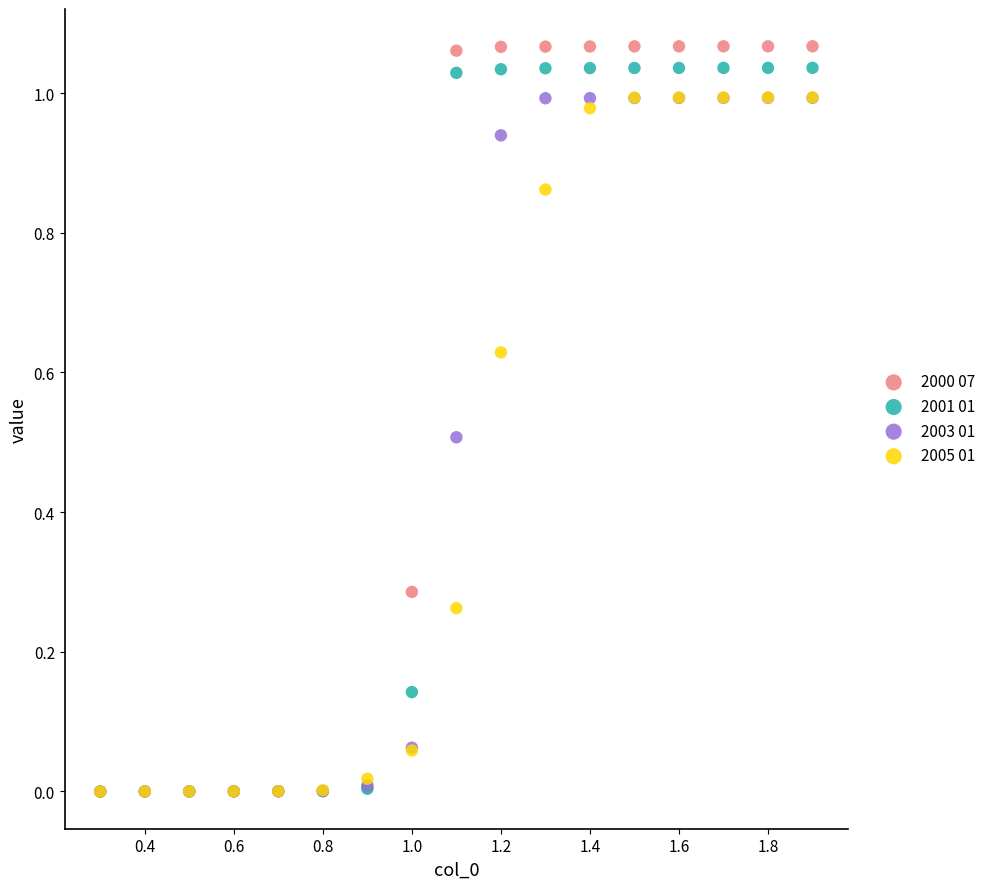

Which series contains the highest Y value?

2000 07